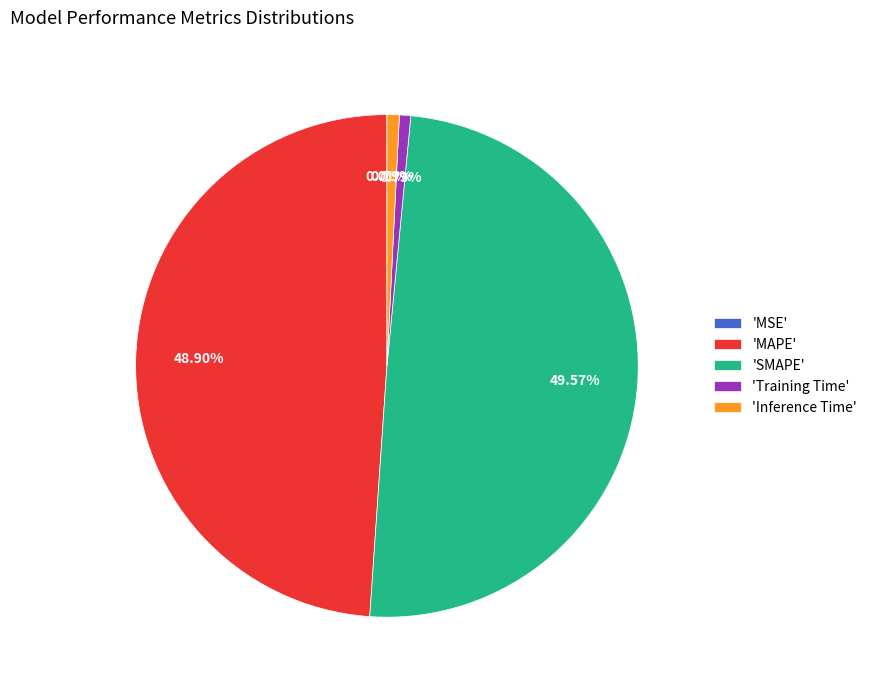

Which category has the biggest portion of the pie?

'SMAPE'